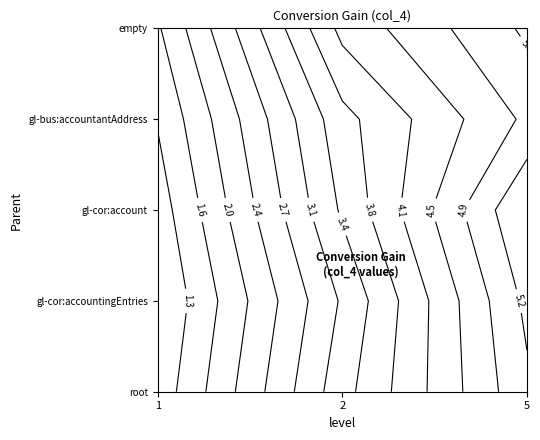

Rank the series by their maximum value, from lowest to highest.

root, , gl-bus:accountantAddress, gl-cor:accountingEntries, gl-cor:account